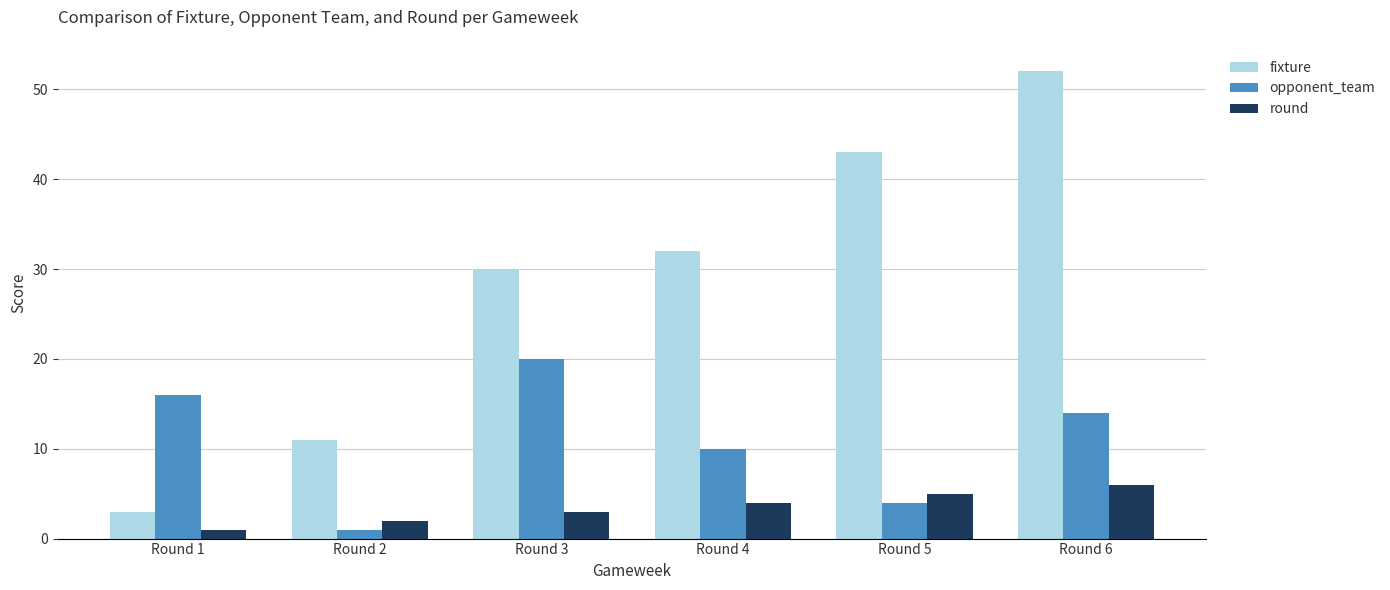

Count the opponent_team values in the range 4 to 16.

4